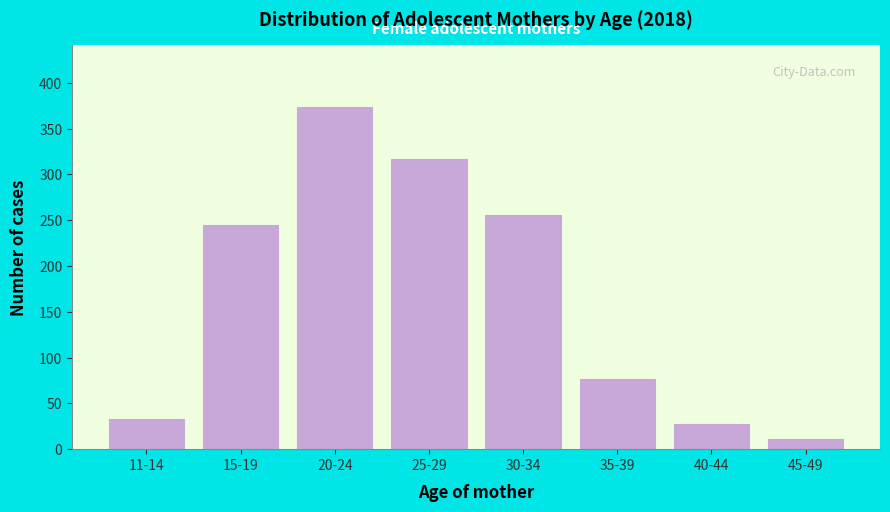

Reading right to left, what are all the values shown in this chart?

11	27	77	256	317	374	245	33